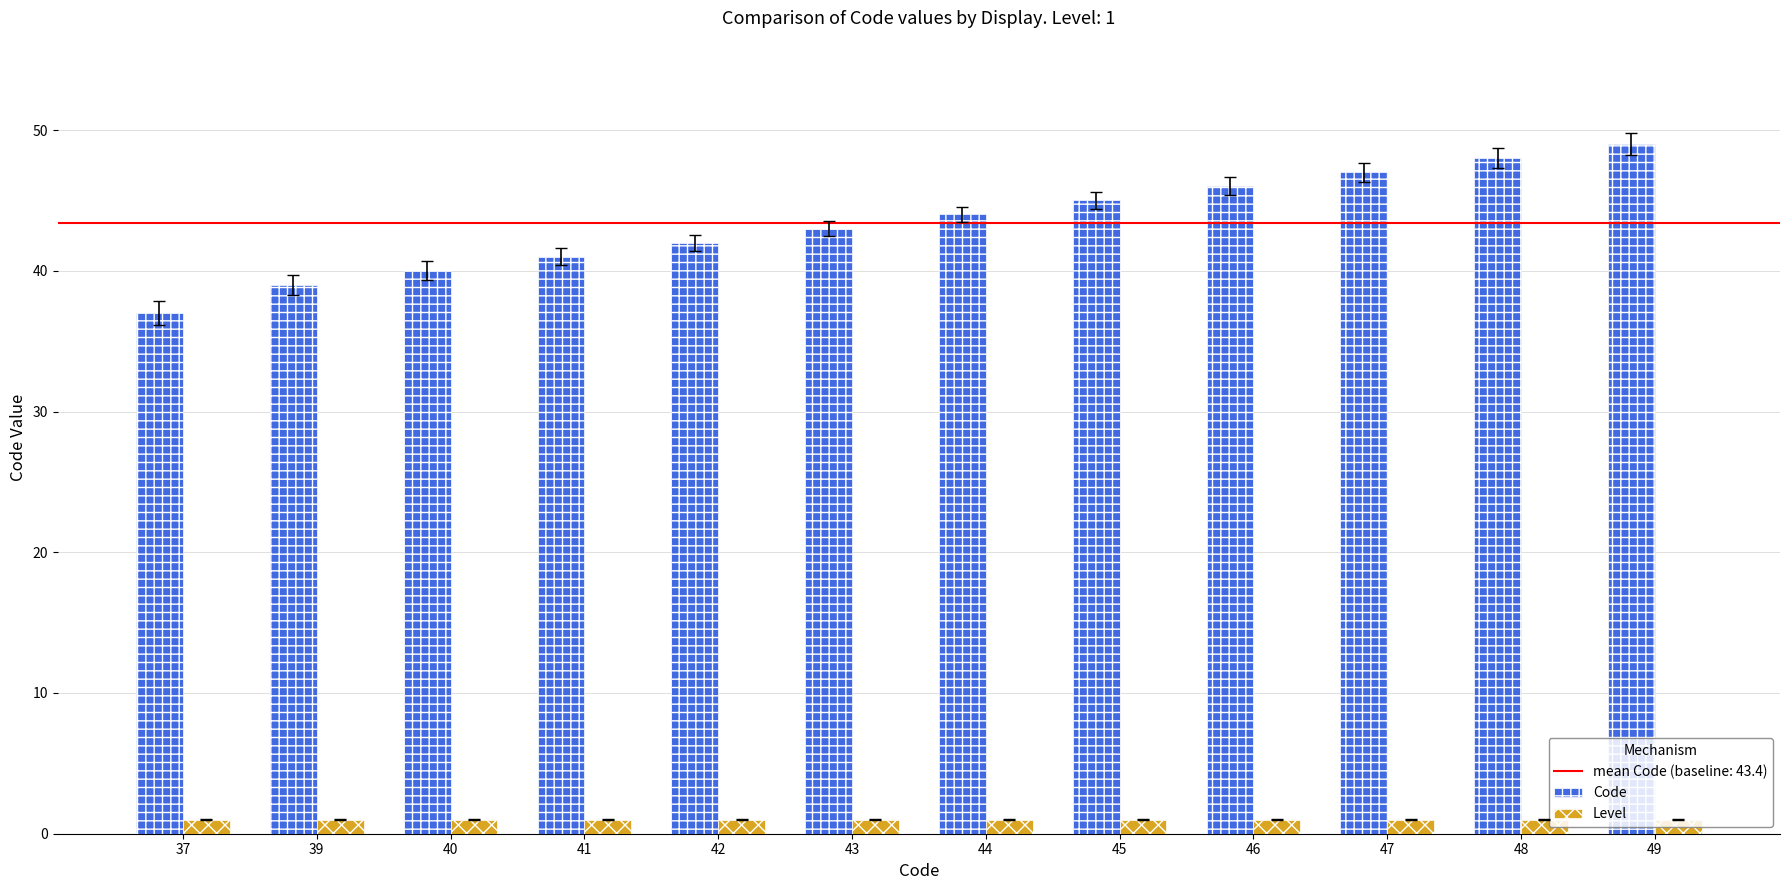

At 41, list the series in order from largest to smallest.

Code, Level